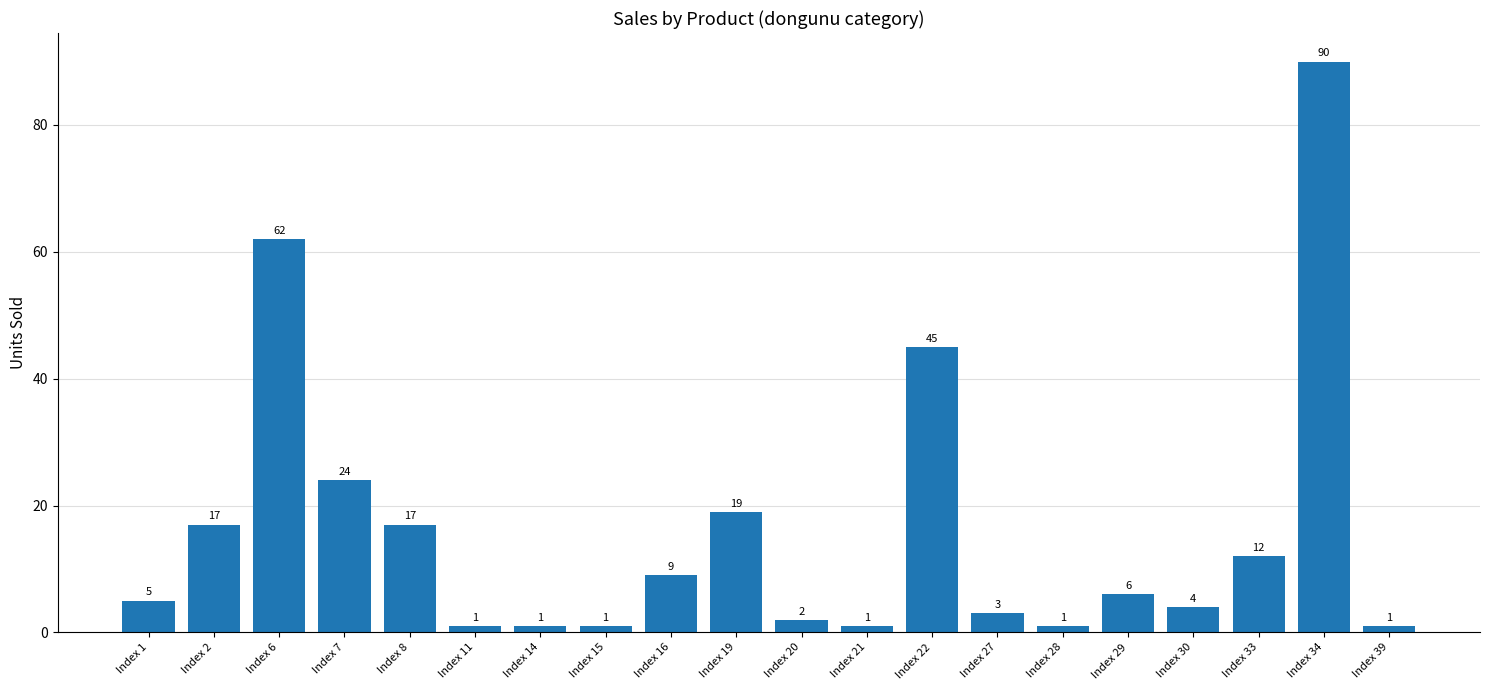

What is the difference between the maximum and minimum values?

89